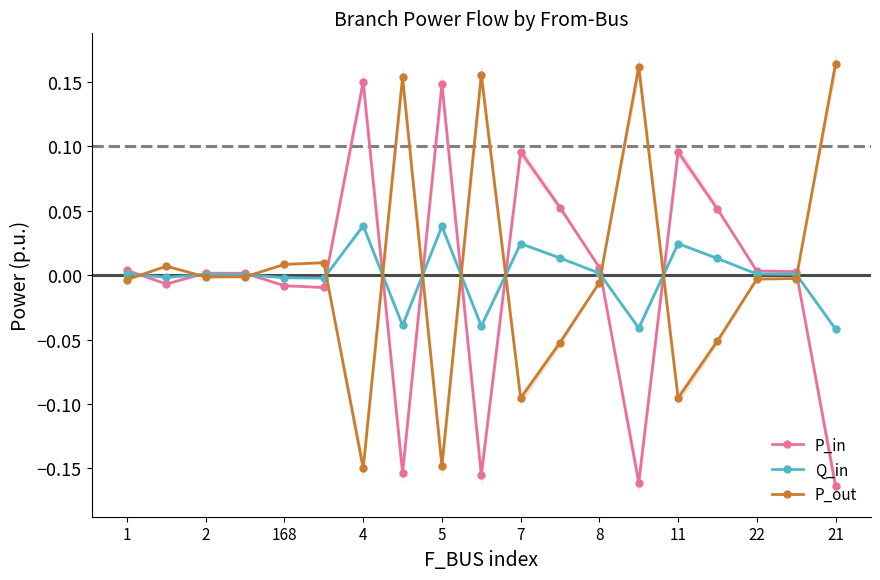

True or false: Q_in has more than 0 interior local peaks.

True